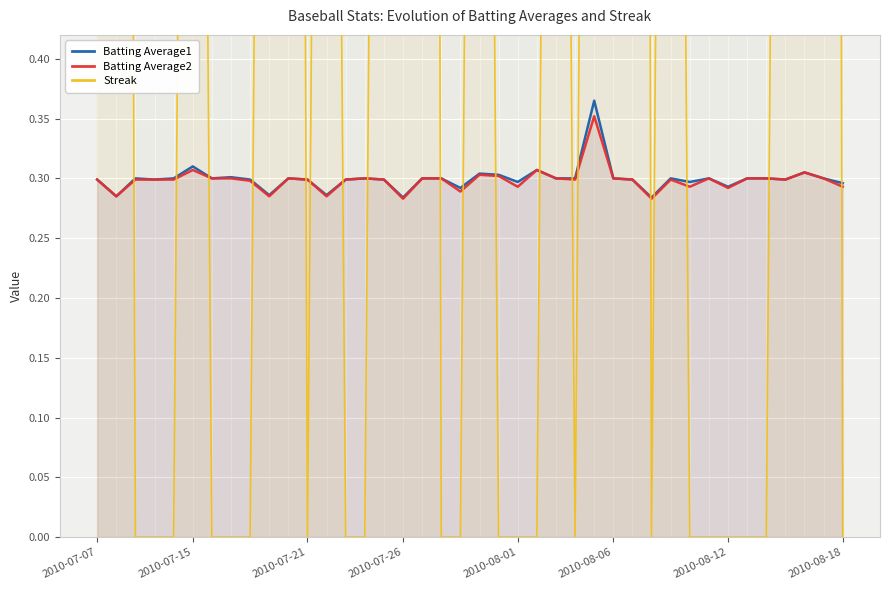

How many intersections are there between Streak and Batting Average1?

19